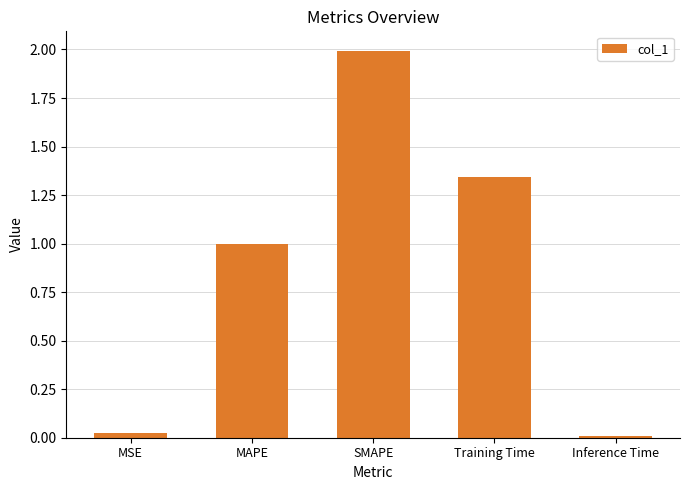

How many distinct data groups are displayed?

1